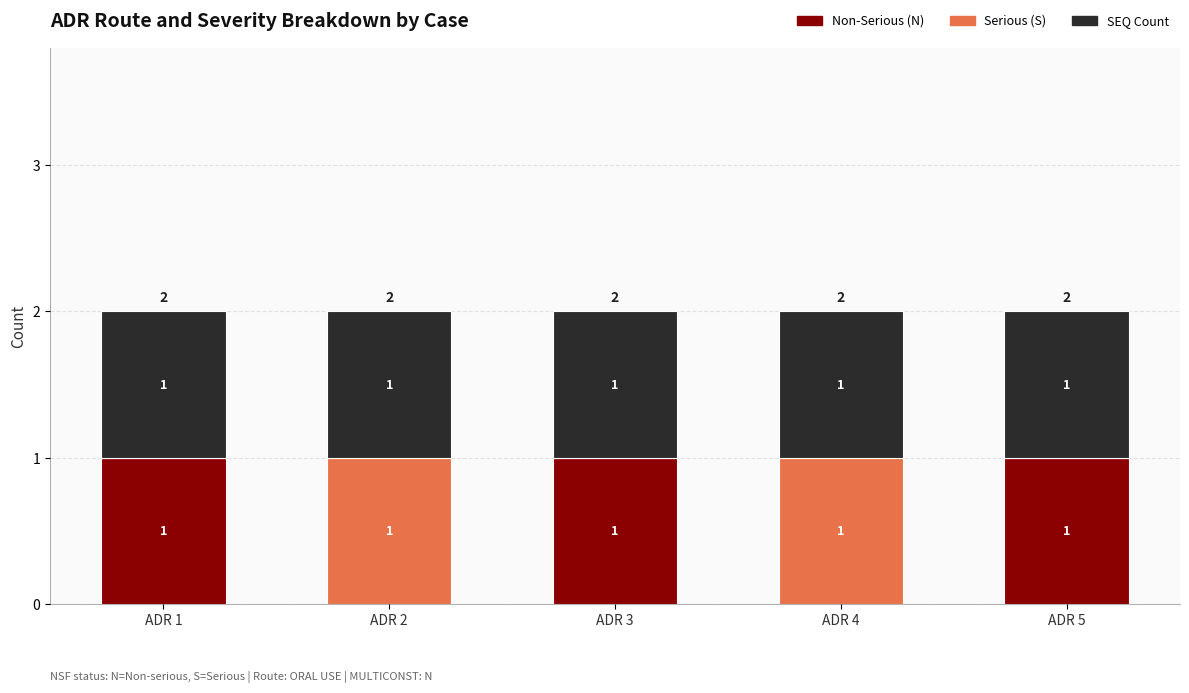

Reading right to left, what are the values for Non-Serious (N)?

ADR 5=1	ADR 4=0	ADR 3=1	ADR 2=0	ADR 1=1